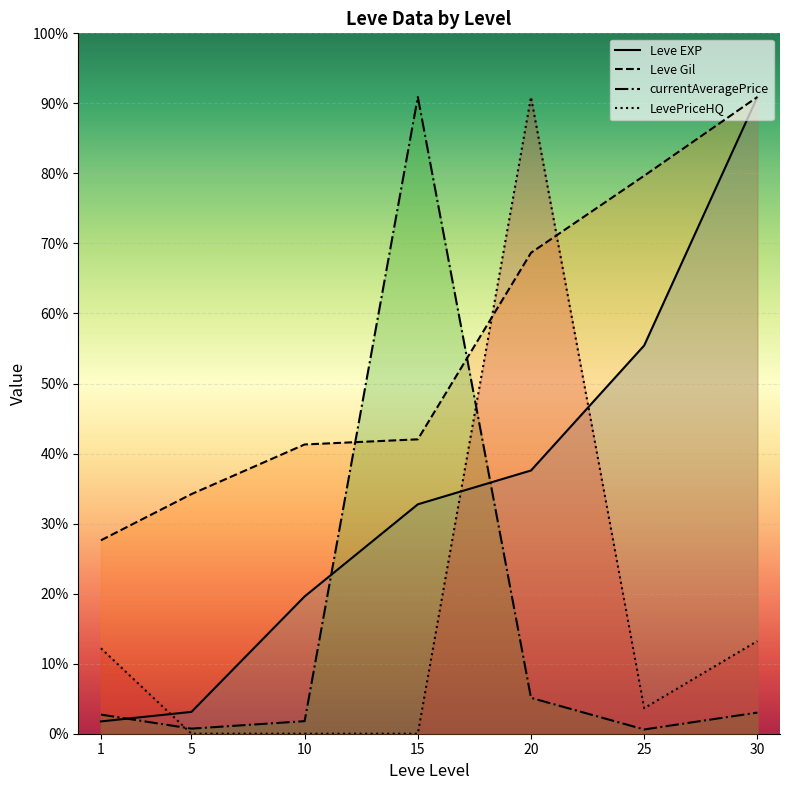

How many lines are shown in the chart?

4